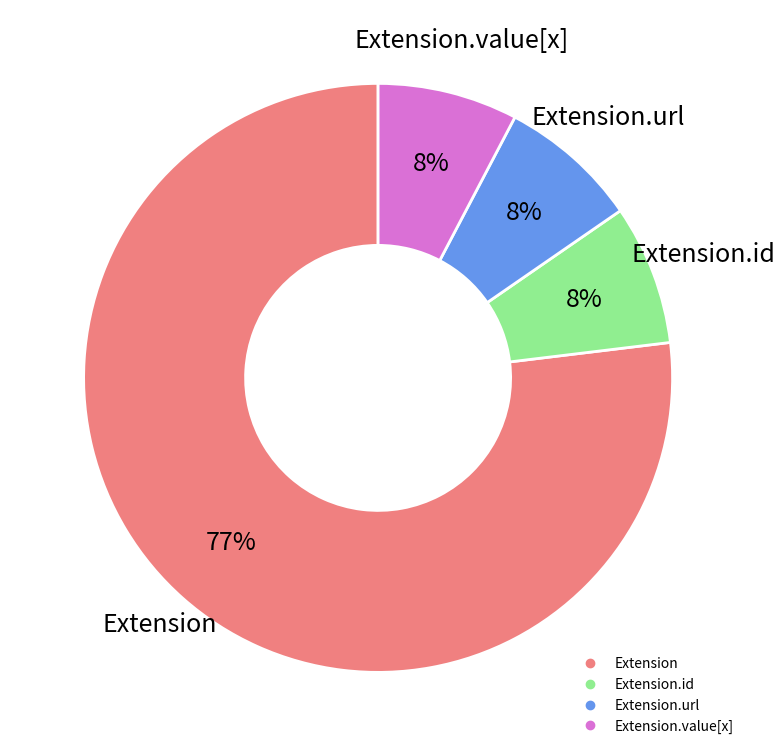

Is there a majority slice in this chart?

Yes